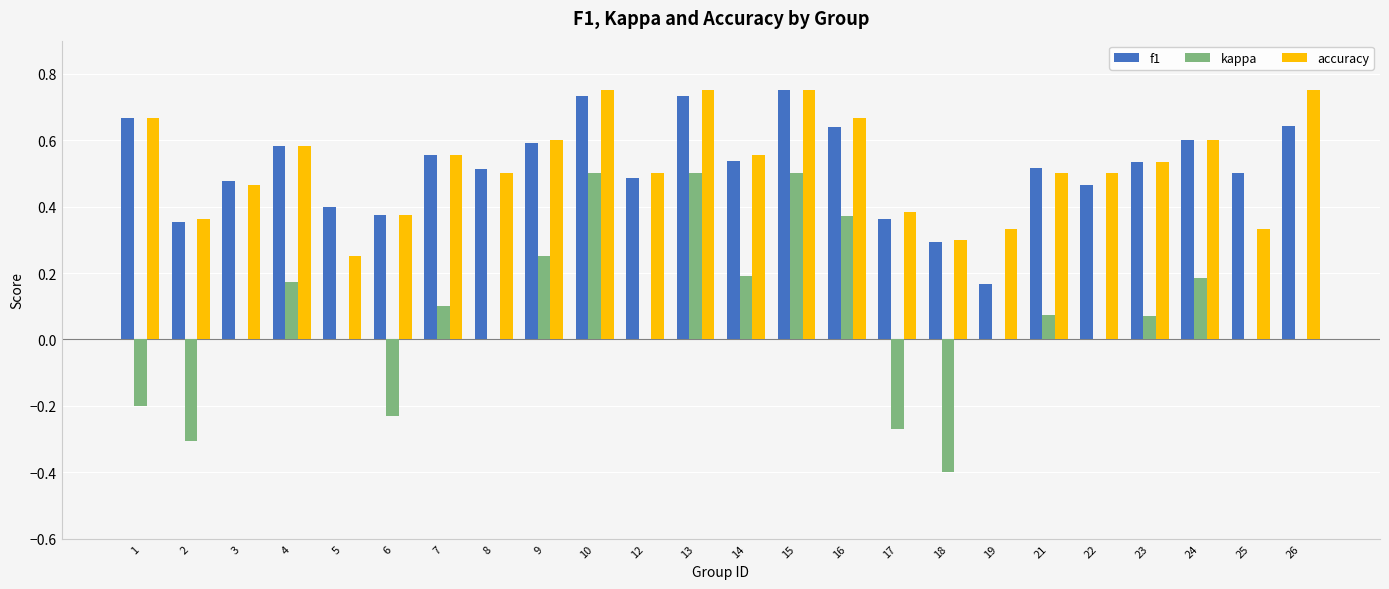

Which series has the largest range (max minus min)?

kappa